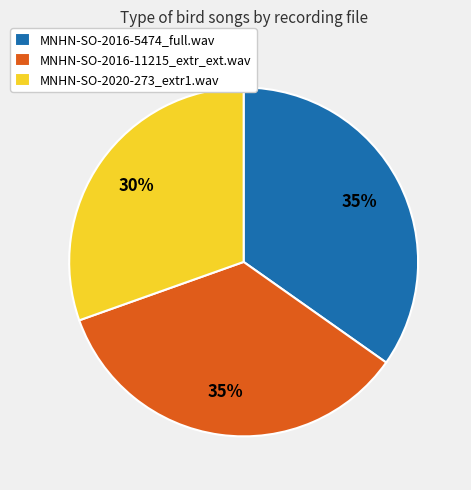

The MNHN-SO-2020-273_extr1.wav slice represents 30% of the pie. True or false?

True